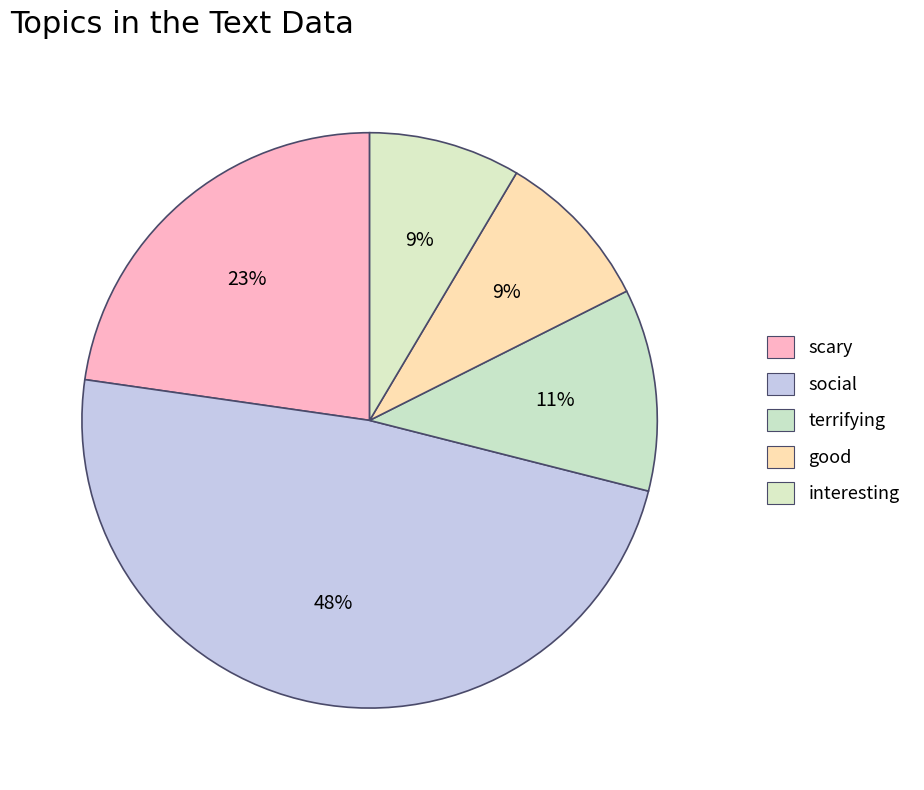

What is the total percentage of scary and good?

31.8%